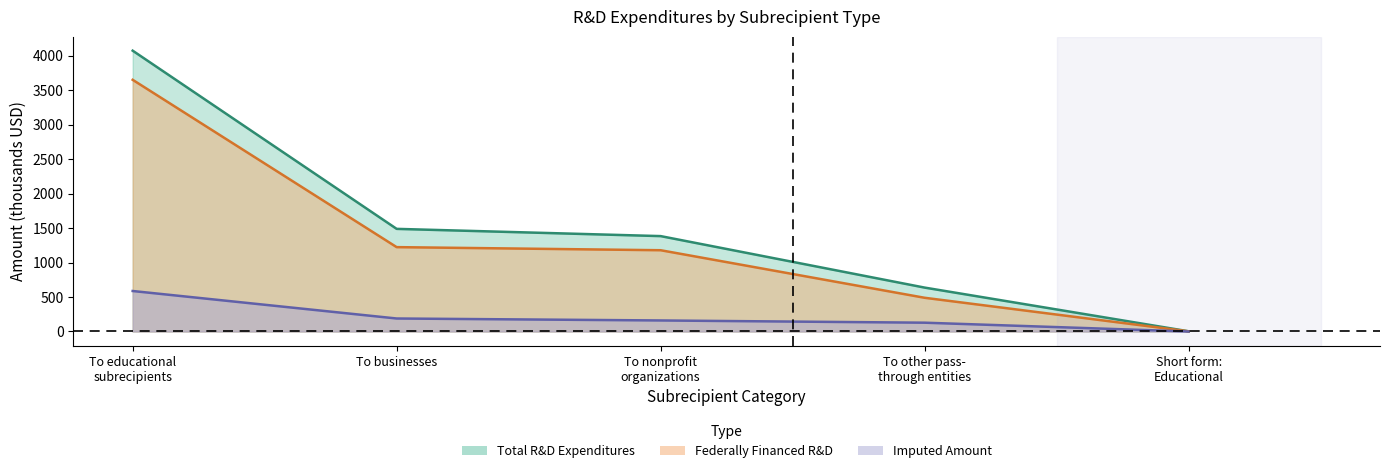

What value does the Total R&D (line) series have at To businesses?

1487.5